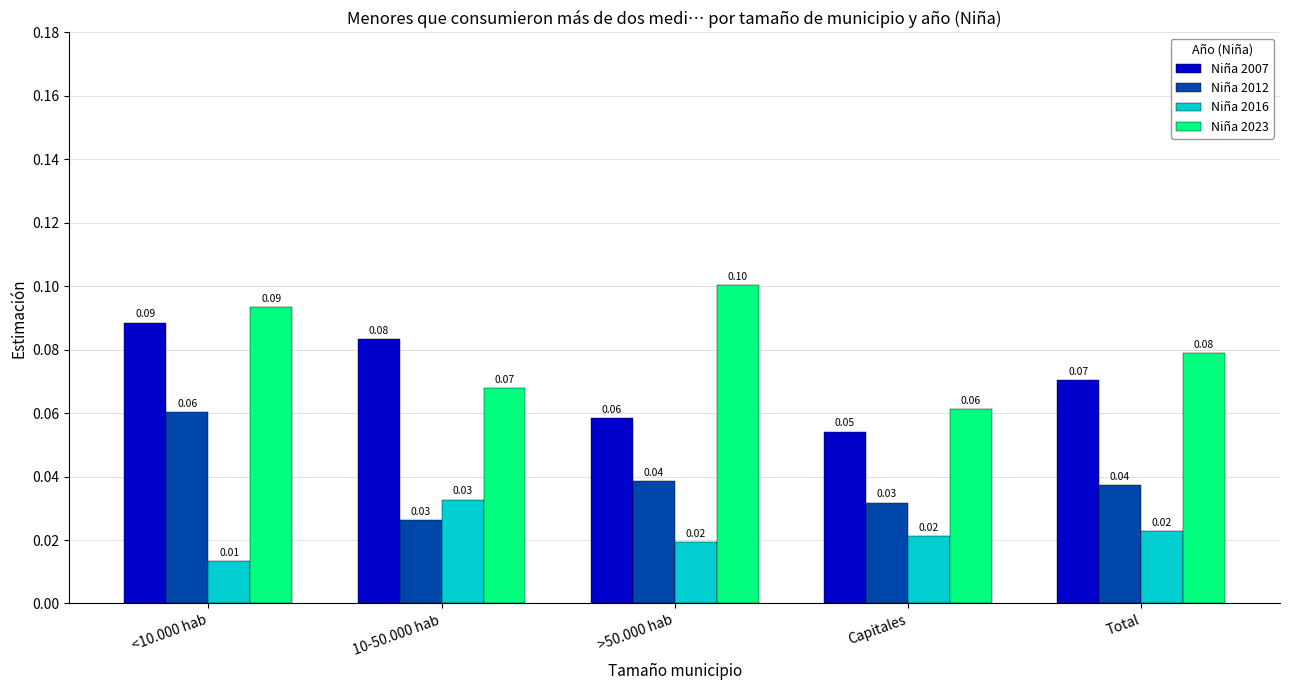

At >50.000 hab, list the series in order from smallest to largest.

Niña 2016, Niña 2012, Niña 2007, Niña 2023